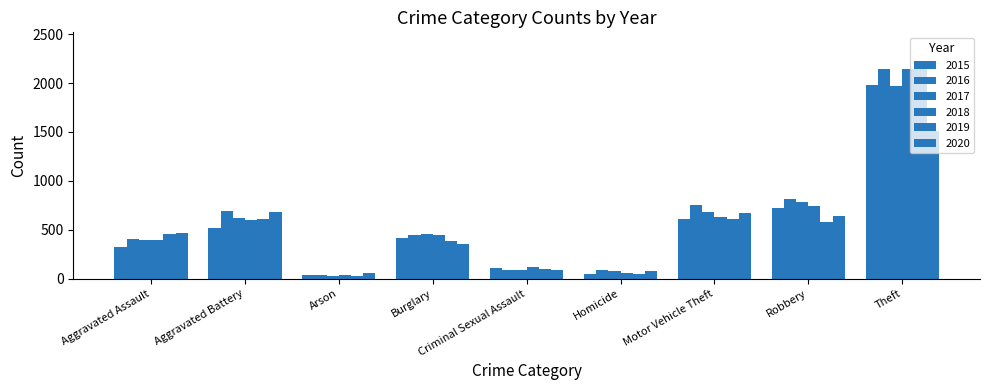

How many groups of bars are there?

9